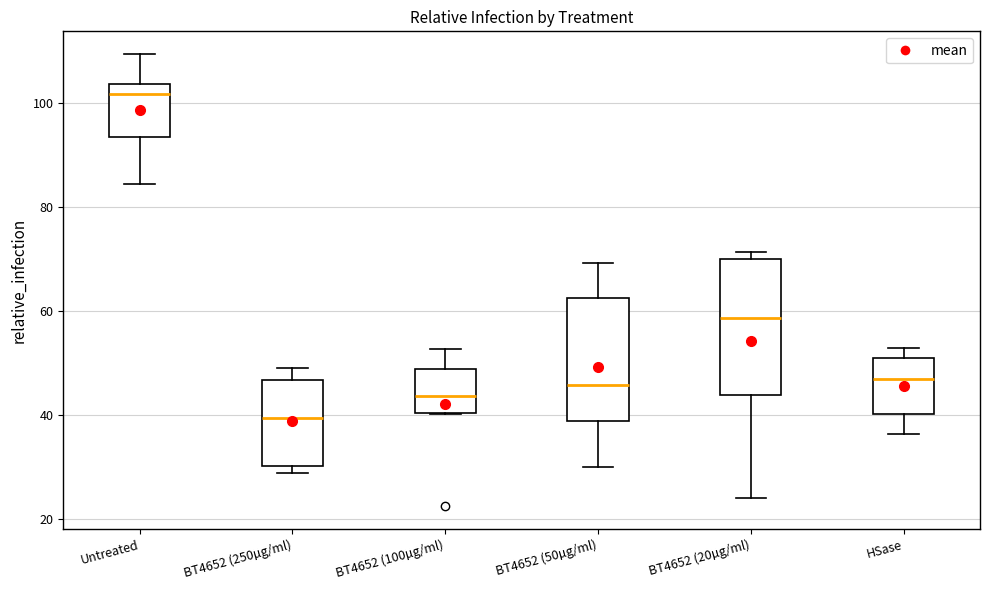

Reading left to right, read every box against the y-axis: the position of its median line, the range the box covers, and the ends of its whiskers. The values are not printed on the chart, so give them approximately, as read against the axis.

Untreated: median 102, box 94 to 104, whiskers 84 to 110
BT4652 (250µg/ml): median 40, box 30 to 46, whiskers 28 to 50
BT4652 (100µg/ml): median 44, box 40 to 48, whiskers 40 to 52
BT4652 (50µg/ml): median 46, box 38 to 62, whiskers 30 to 70
BT4652 (20µg/ml): median 58, box 44 to 70, whiskers 24 to 72
HSase: median 46, box 40 to 52, whiskers 36 to 52 (just above the box's upper edge)